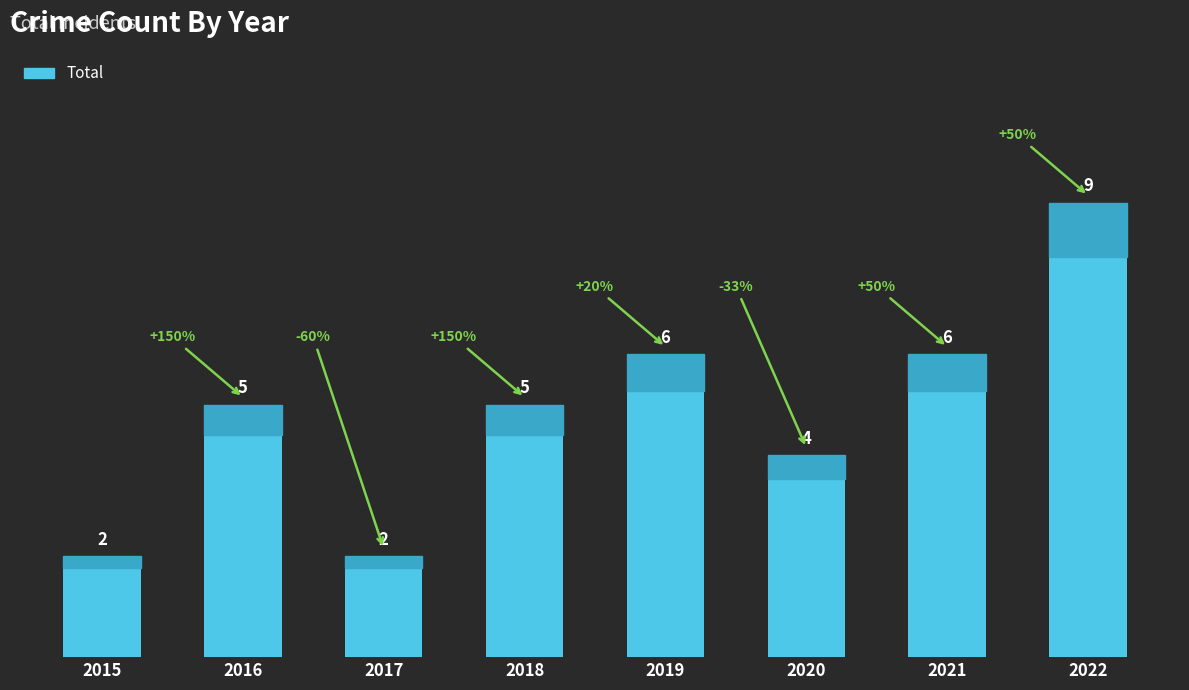

What is the difference between the maximum and minimum values?

7